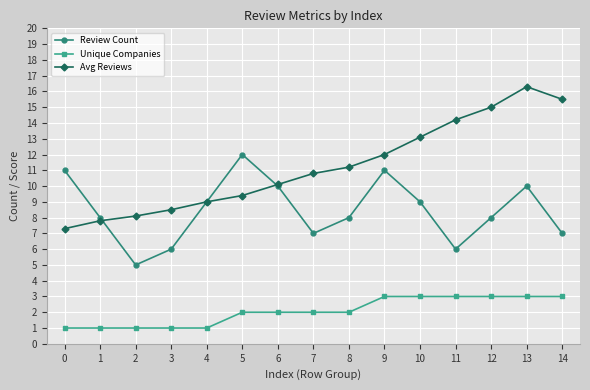

Is this an area chart (filled region under the line)?

No